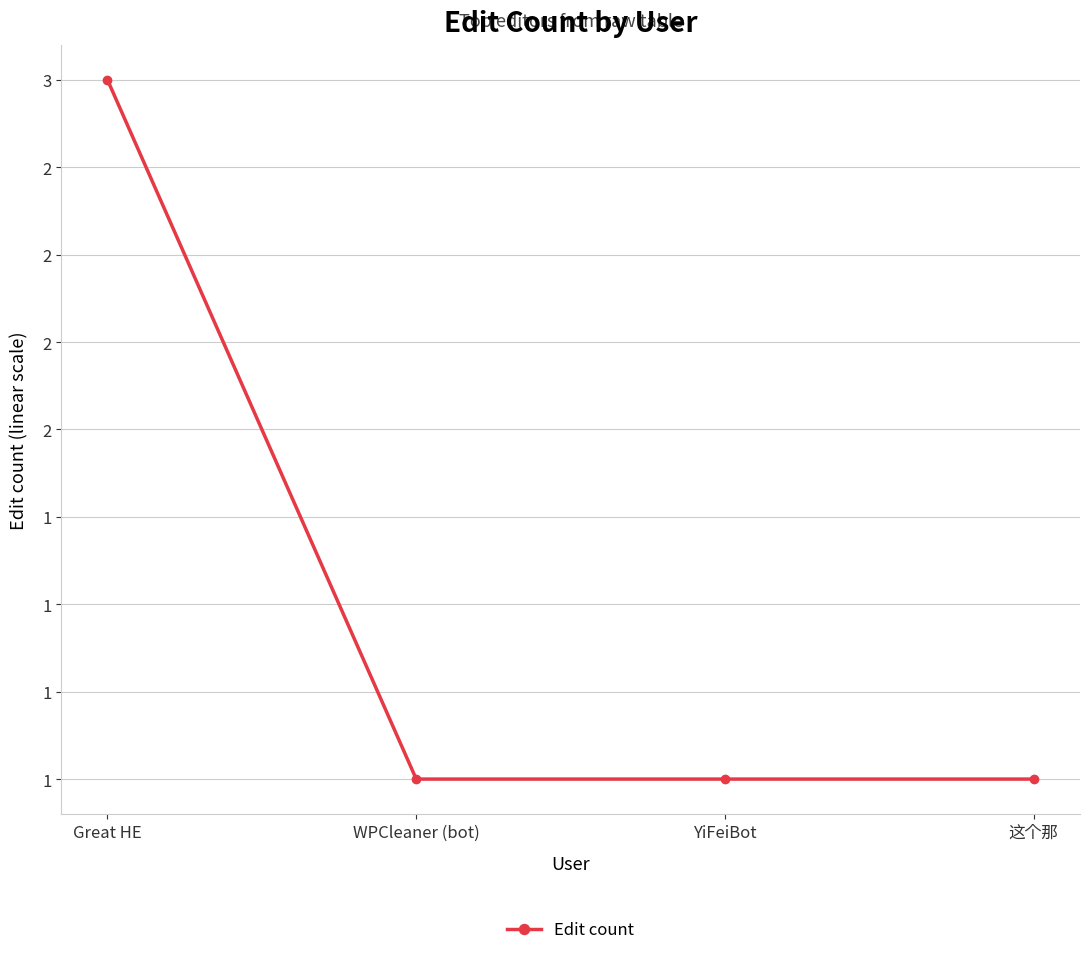

Where is the data nearest to the value 2?

Great HE